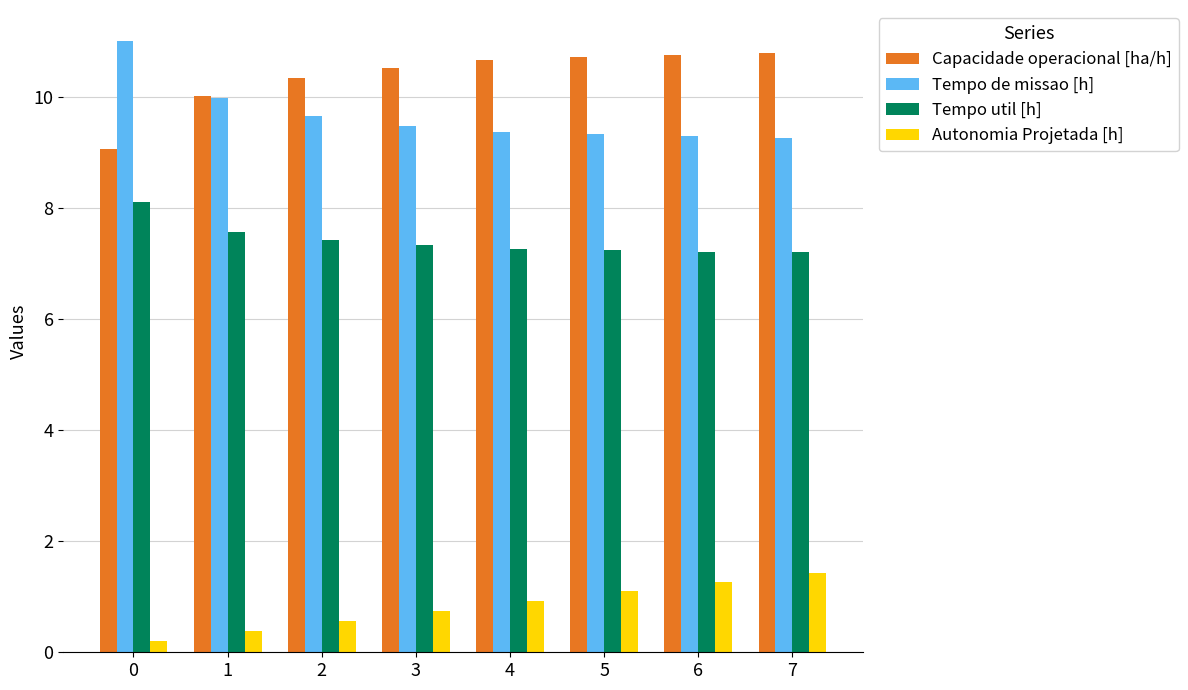

Is it true that Autonomia Projetada [h] equals 0.2 at 0?

True